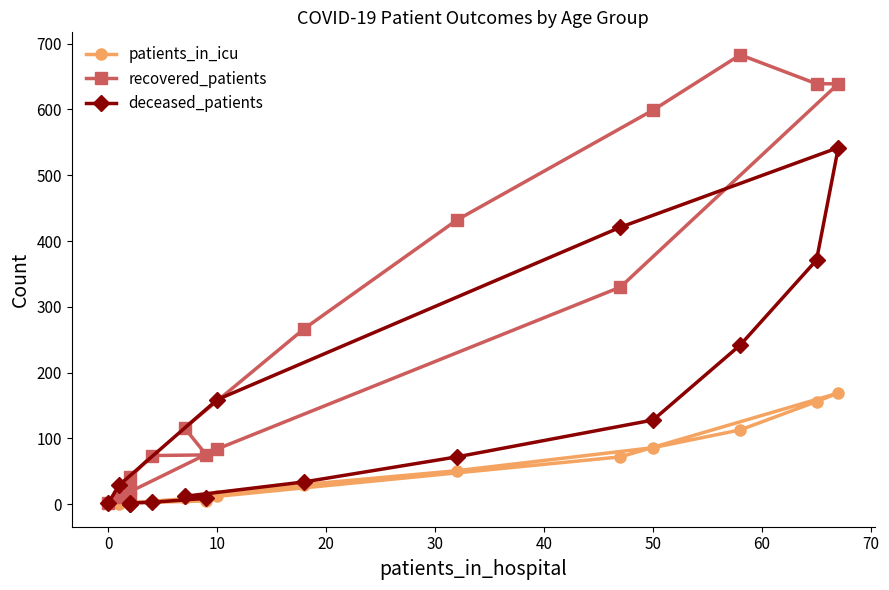

Which series has the largest total across all categories?

recovered_patients